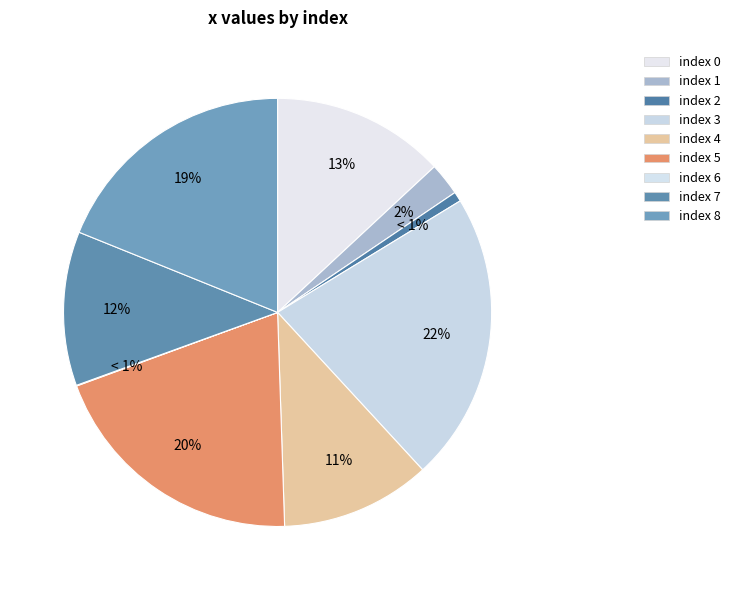

What is the smallest slice in the pie chart?

6